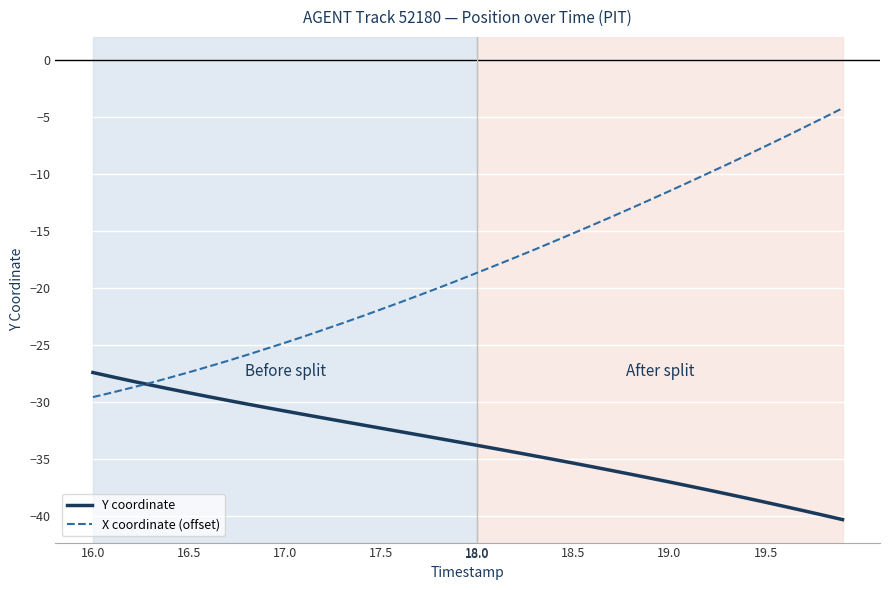

Does the chart have visible grid lines?

Yes